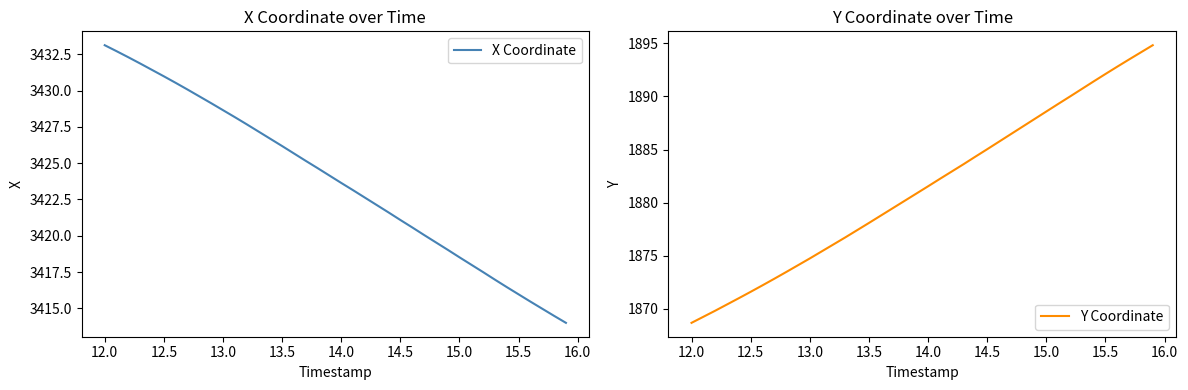

How many lines are shown in the chart?

2